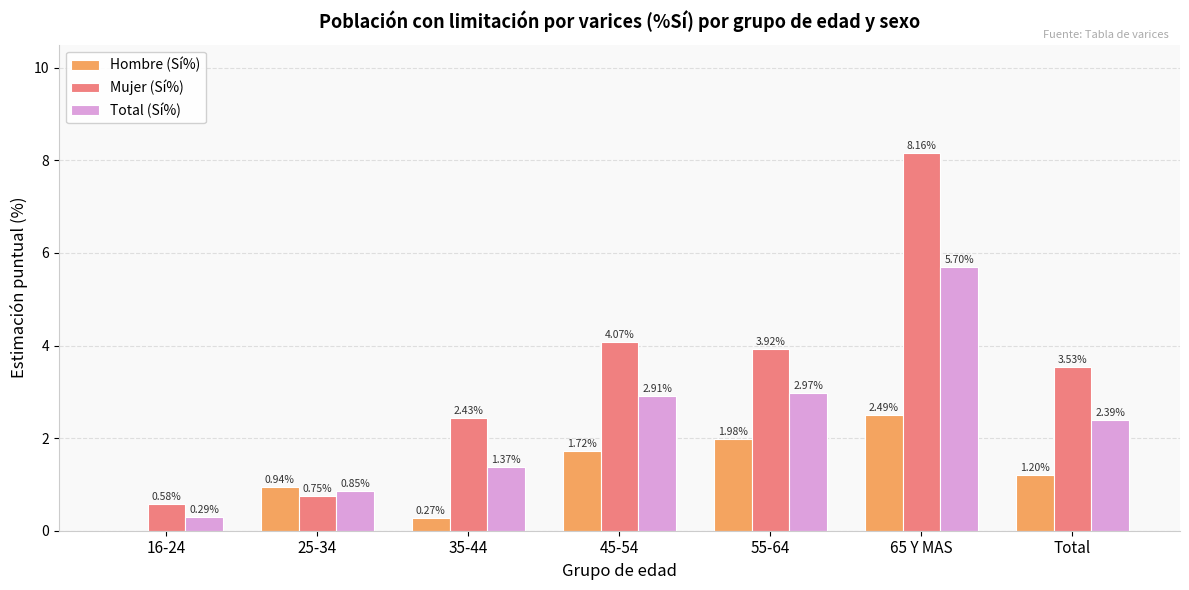

The value of Total (Sí%) at 45-54 is 0.6. True or false?

False